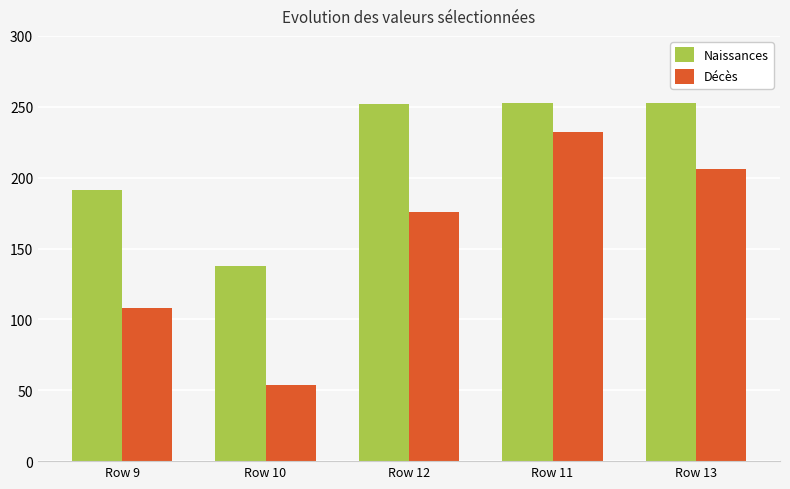

At which label is Décès closest to 143?

Row 12